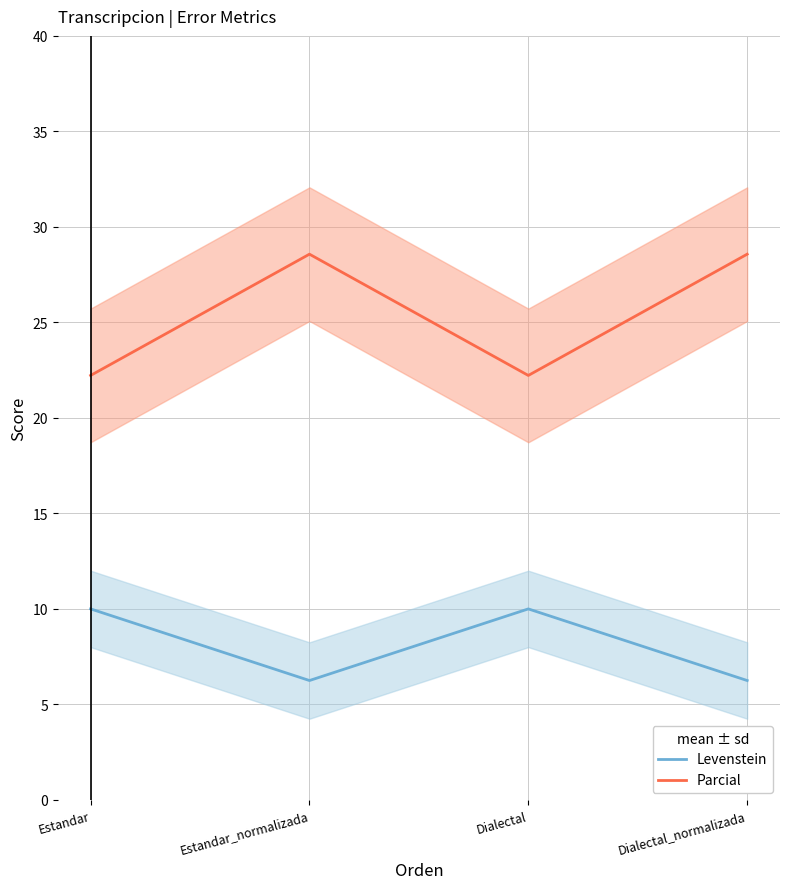

How many values in the Parcial series exceed 28?

2